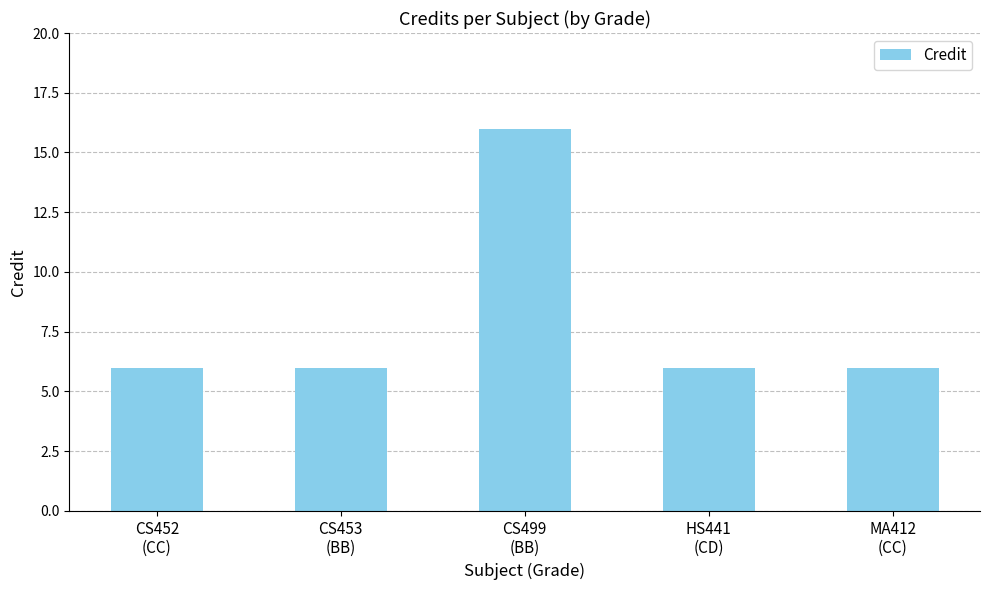

Reading left to right, list all the values displayed in this chart.

6	6	16	6	6